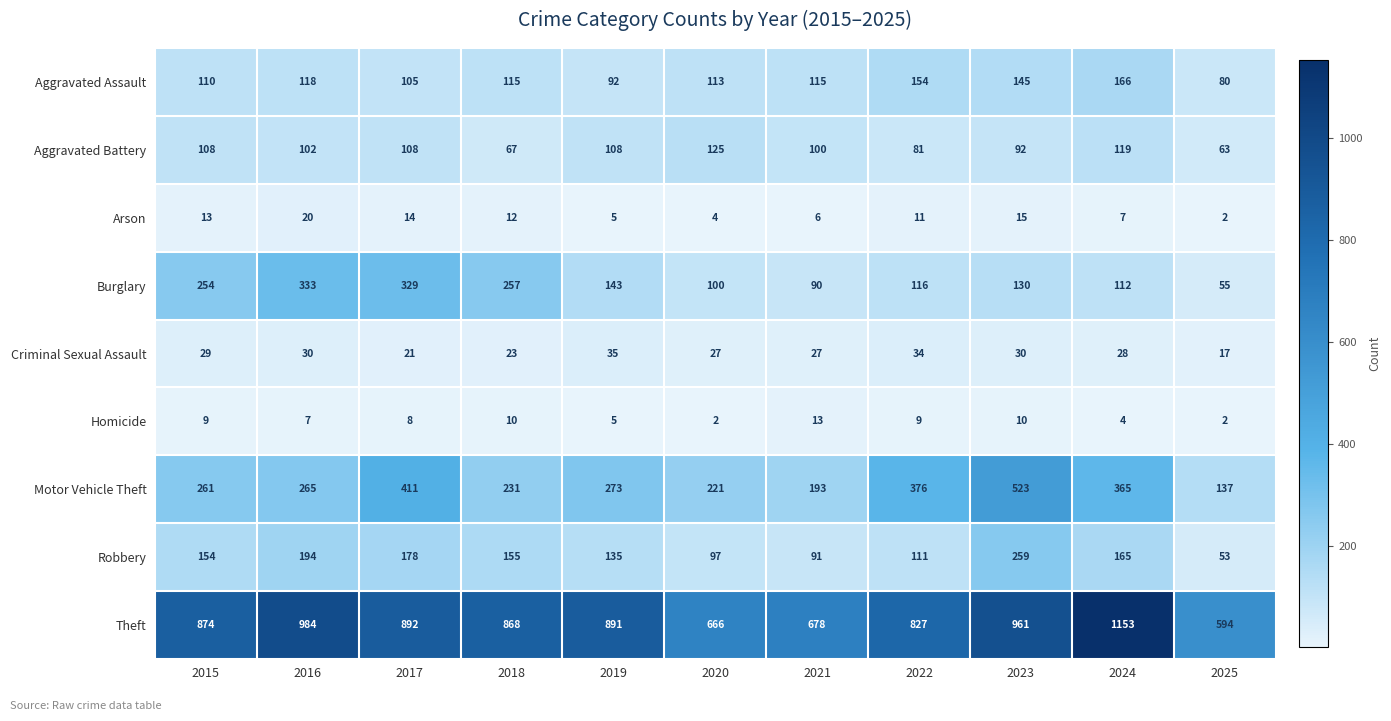

Where does the Criminal Sexual Assault series first go above 28?

2015